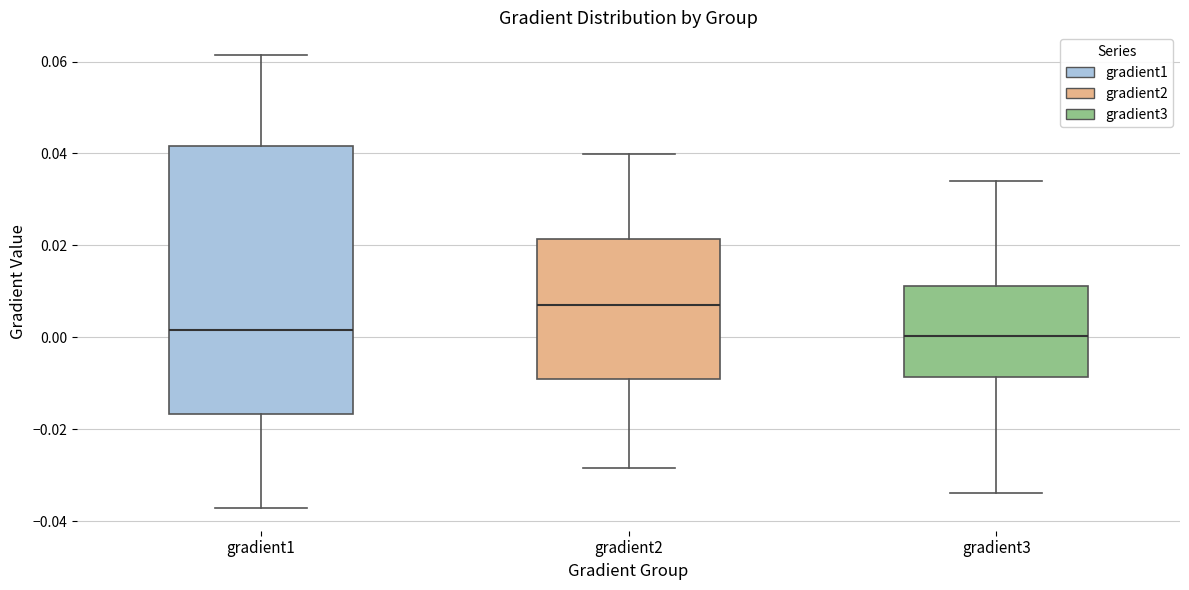

Where is the upper edge of the box for gradient1 on the y-axis? The values are not printed on the chart, so give them approximately, as read against the axis.

0.042